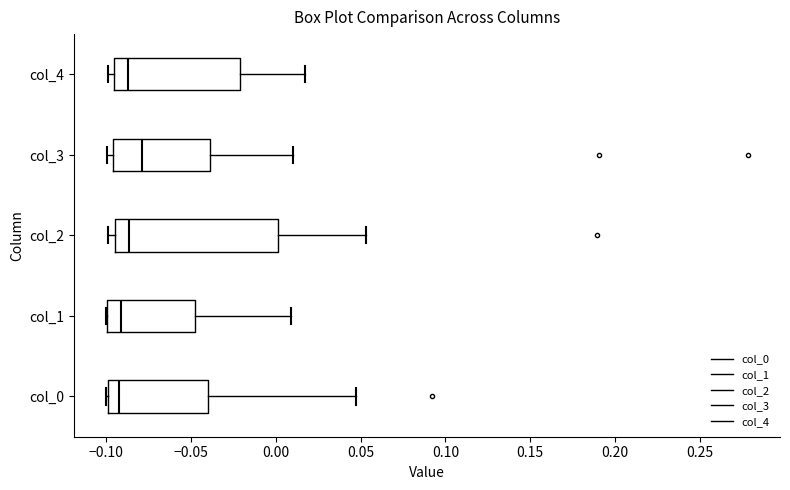

Where is the right edge of the box for col_4 on the x-axis? The values are not printed on the chart, so give them approximately, as read against the axis.

-0.020